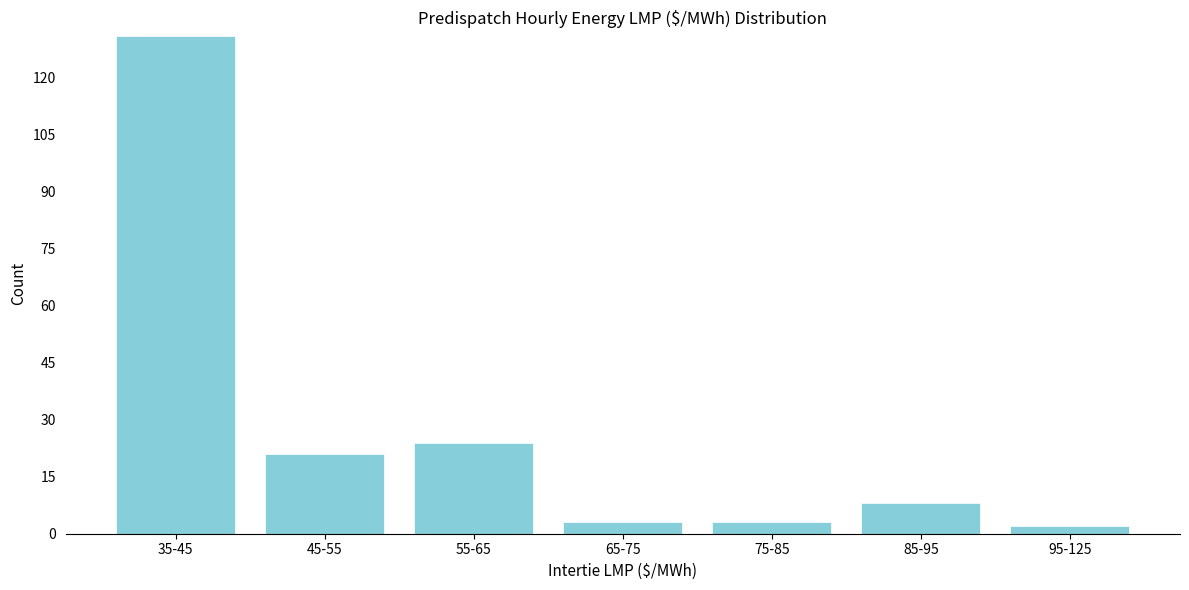

Reading left to right, list all the values displayed in this chart.

35-45=131	45-55=21	55-65=24	65-75=3	75-85=3	85-95=8	95-125=2